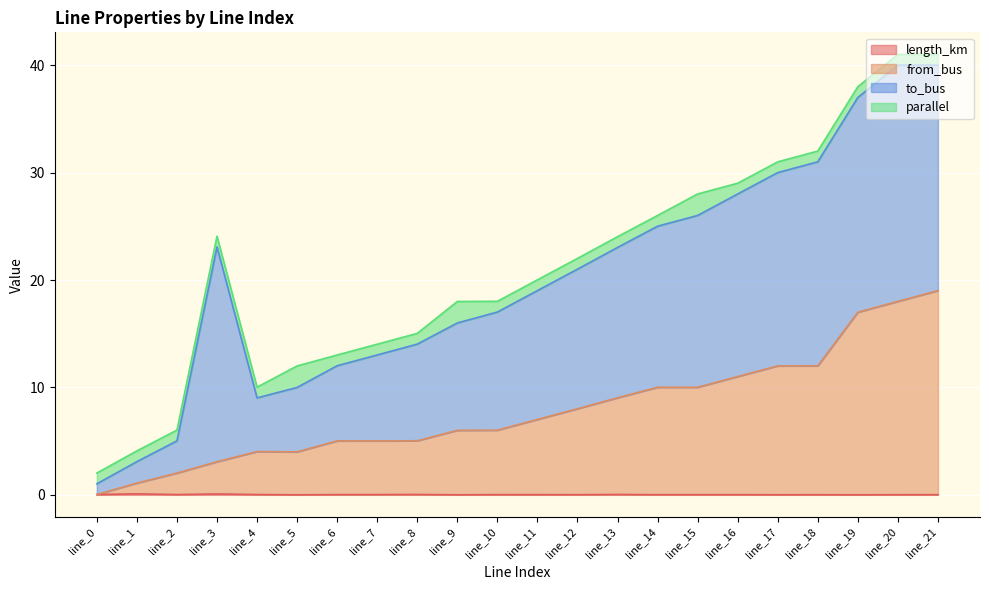

What is the approximate value of from_bus at line_2?

2.0